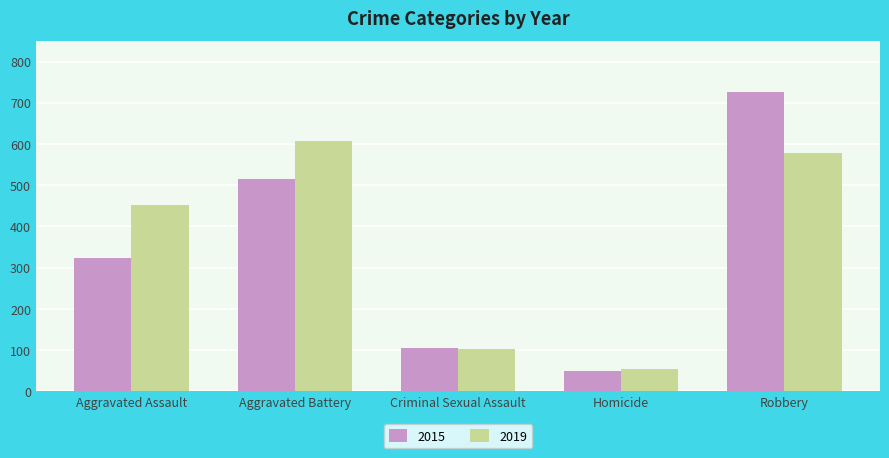

List the labels in order of 2015 value, smallest first.

Homicide, Criminal Sexual Assault, Aggravated Assault, Aggravated Battery, Robbery